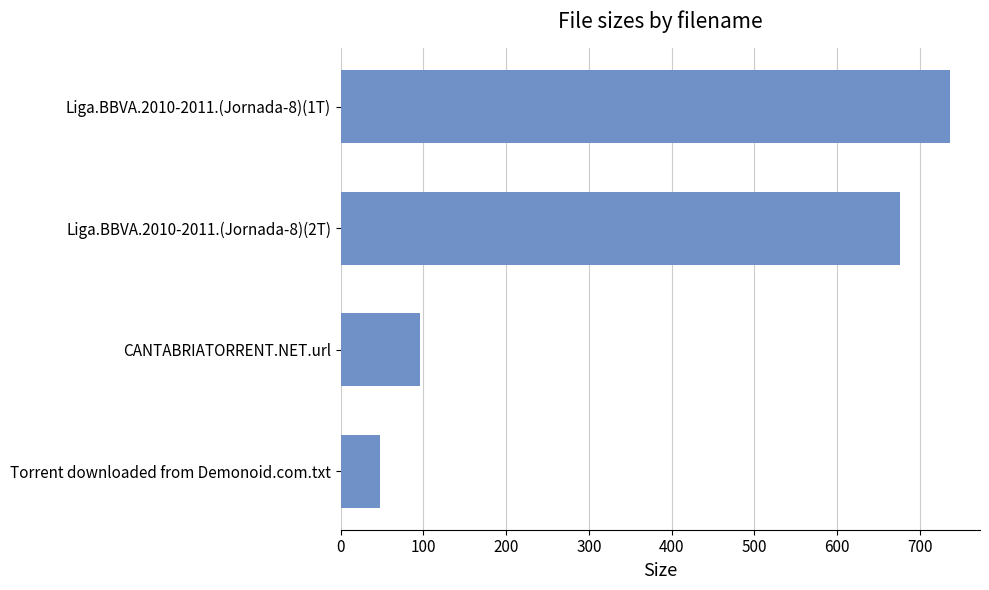

True or false: the data shows 70.5 at Torrent downloaded from Demonoid.com.txt.

False